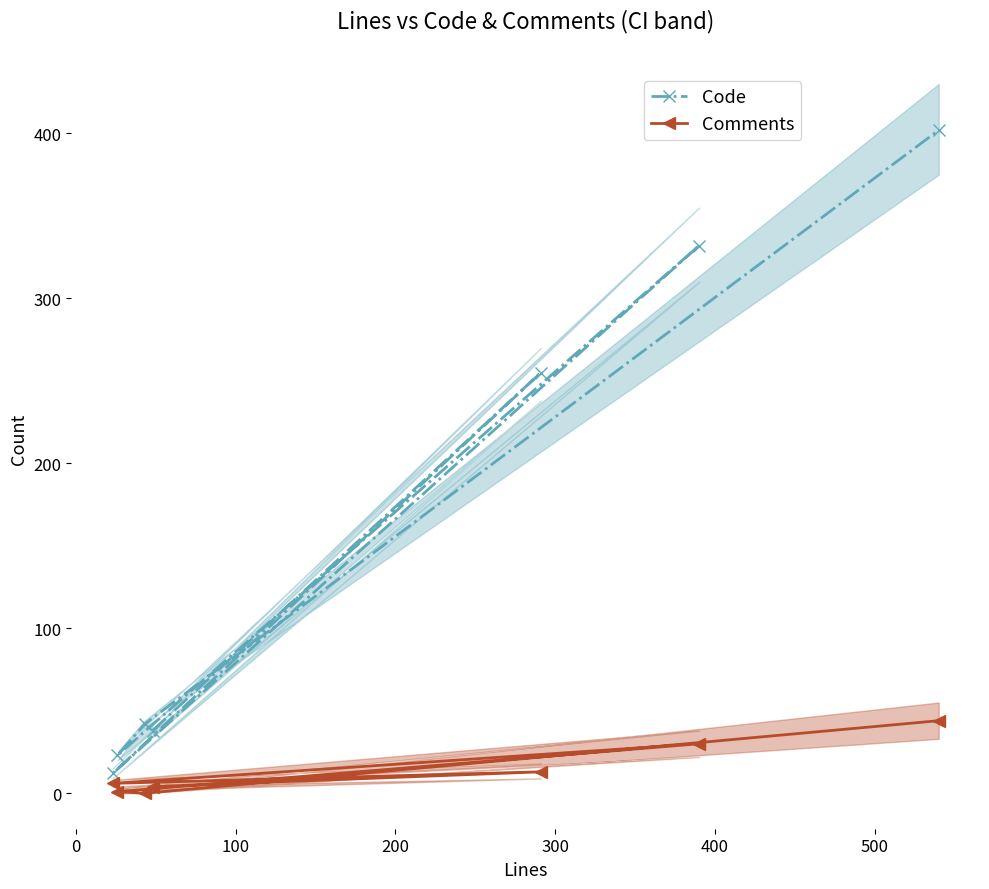

How many distinct data groups are displayed?

2